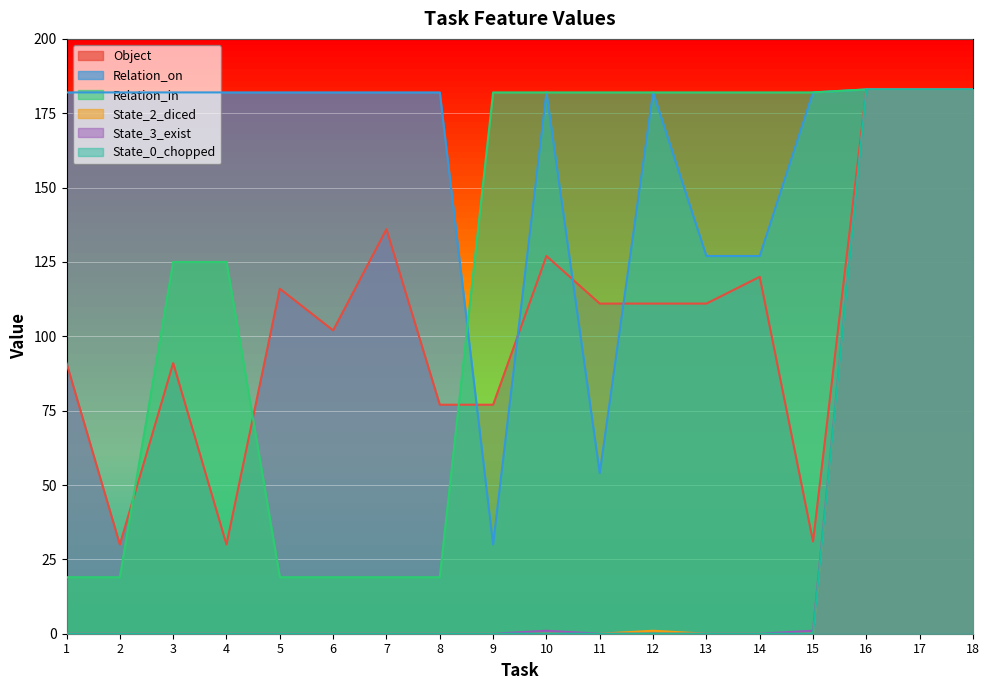

How many data points in State_0_chopped are above 0?

3